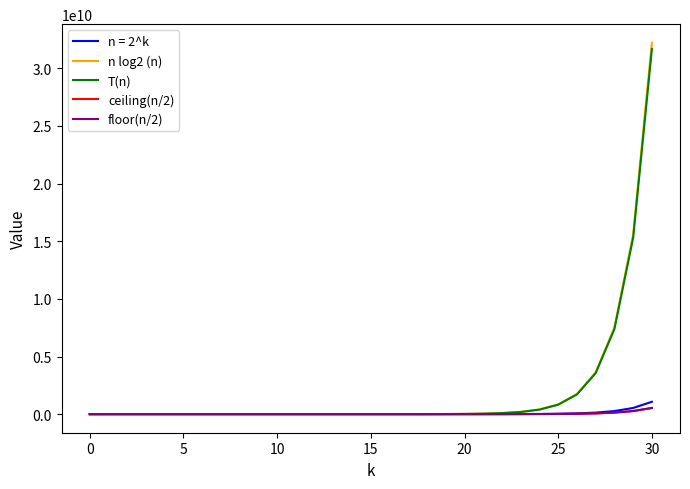

Which series has the largest range (max minus min)?

n log2 (n)